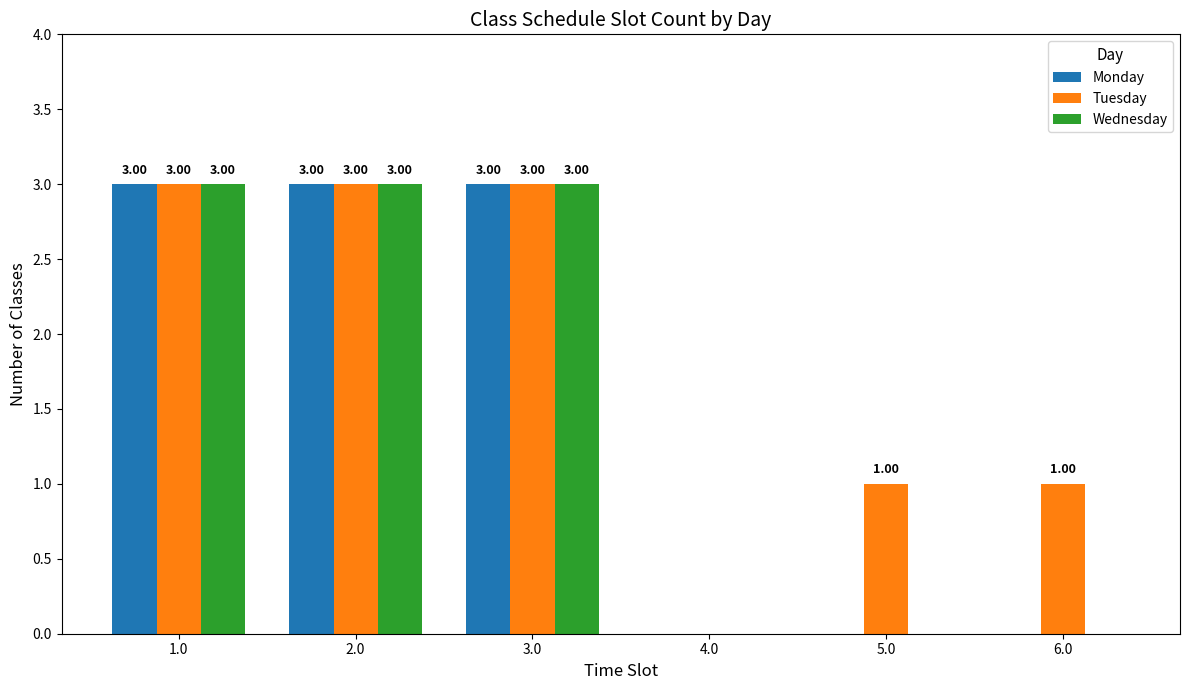

What are all the series names shown in the legend?

Monday, Tuesday, Wednesday